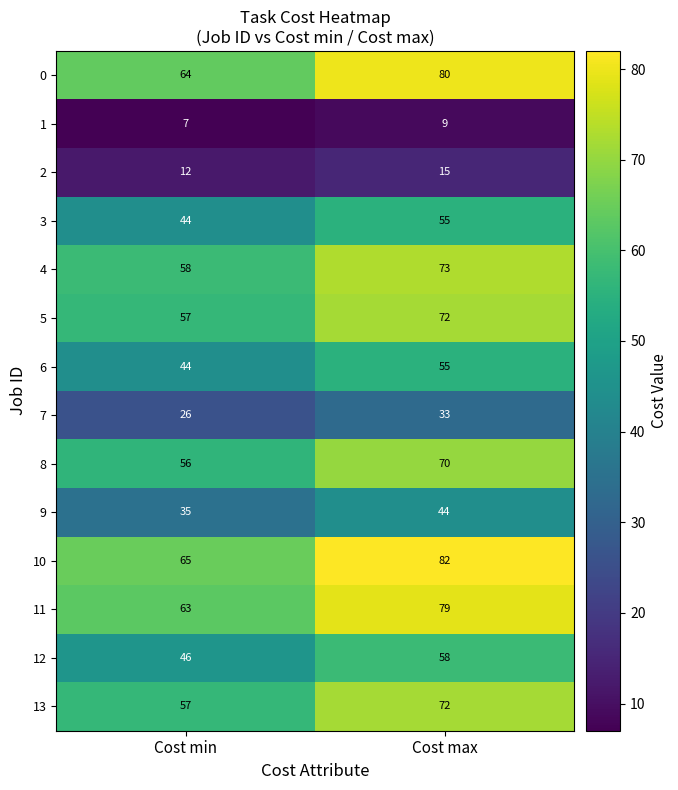

Count the number of categories in the chart.

2